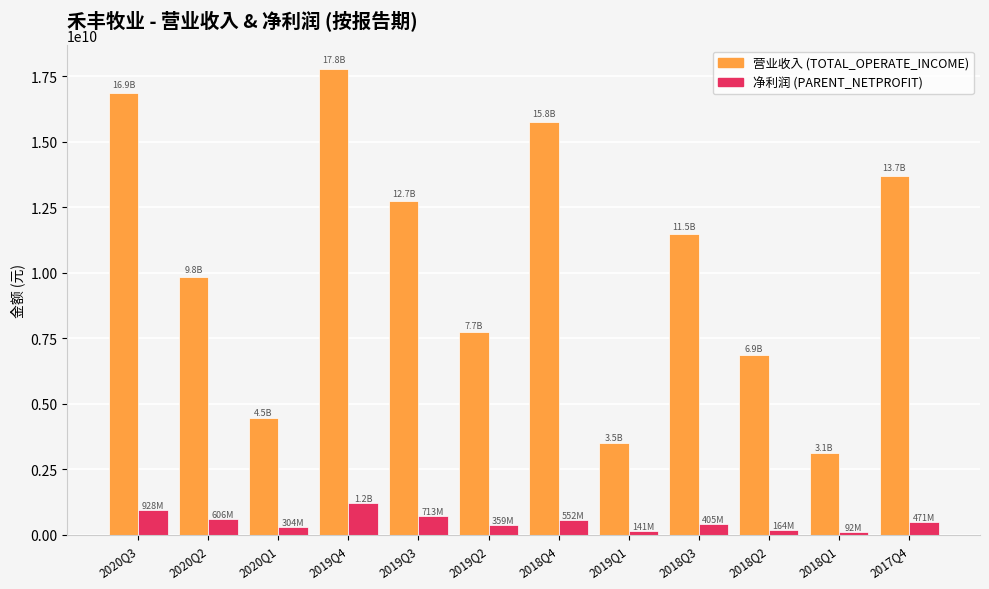

At which category does the chart reach its peak across all series?

2019Q4